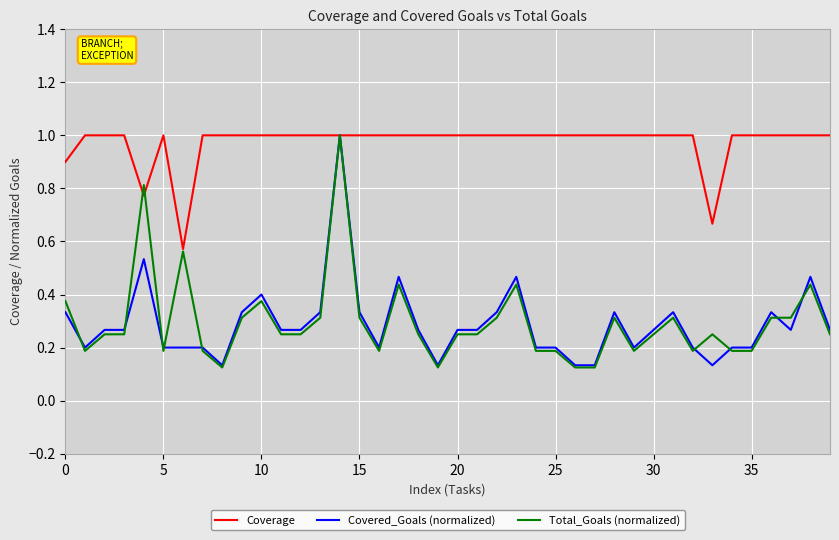

Which series has the largest total across all categories?

Coverage